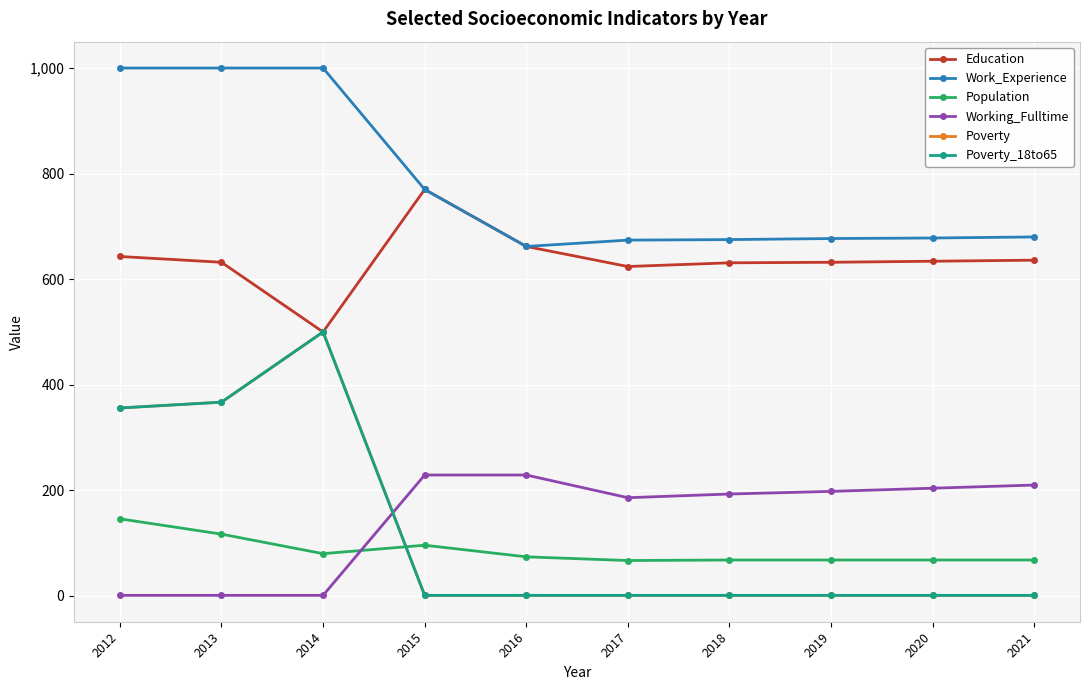

Does the chart have visible grid lines?

Yes